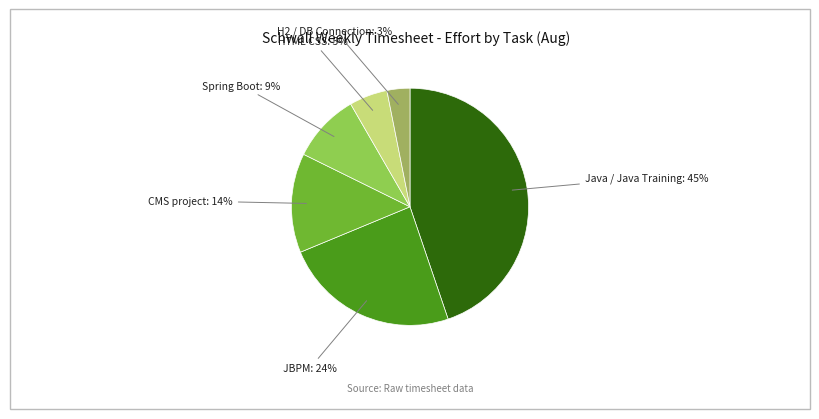

Rank the categories by value from lowest to highest.

H2 / DB Connection, HTML CSS, Spring Boot, CMS project, JBPM, Java / Java Training